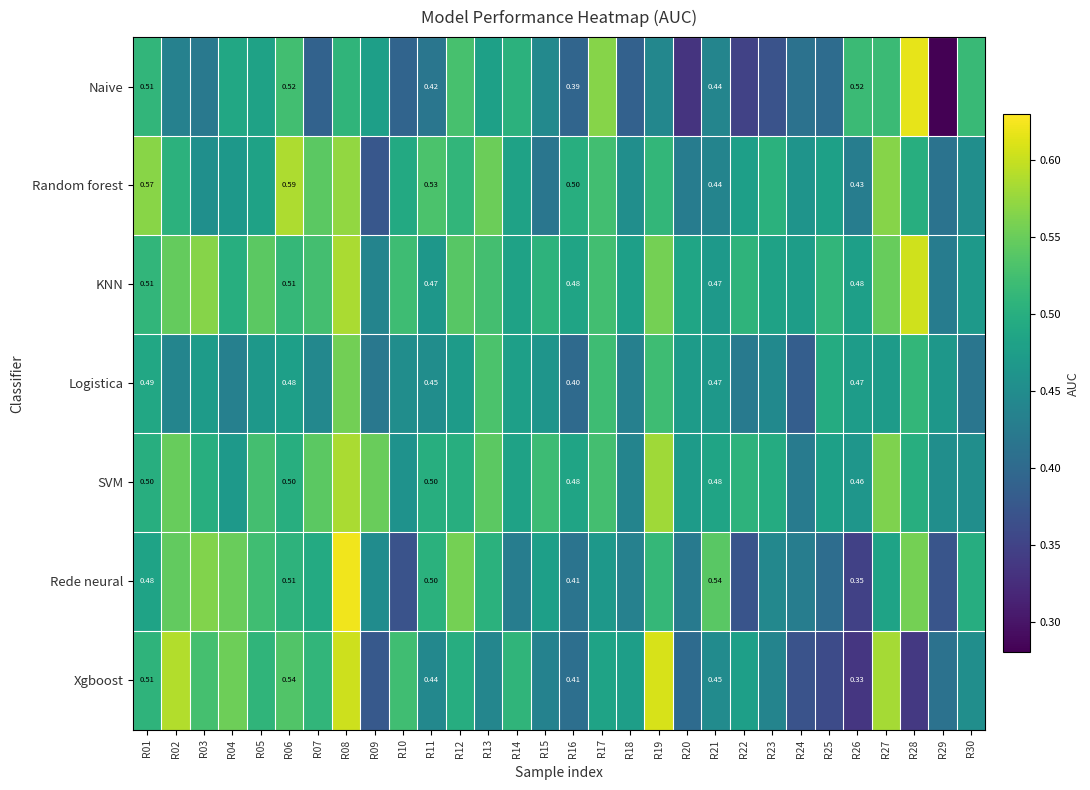

Which series has the widest spread of values?

Naive